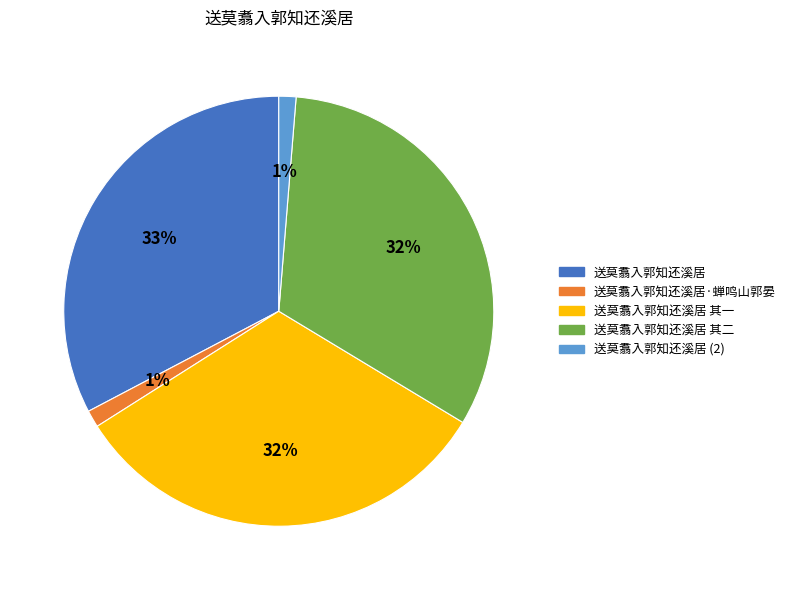

Is there a majority slice in this chart?

No